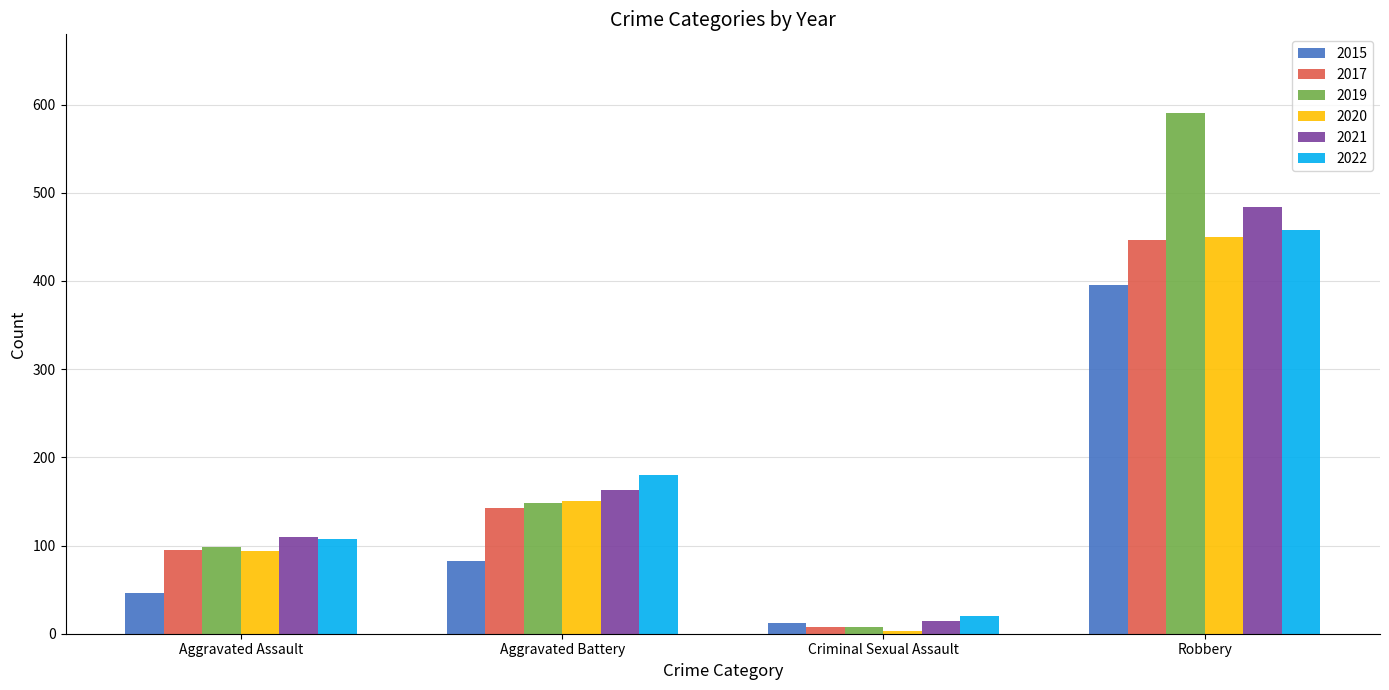

At how many categories does at least one series exceed 227?

1